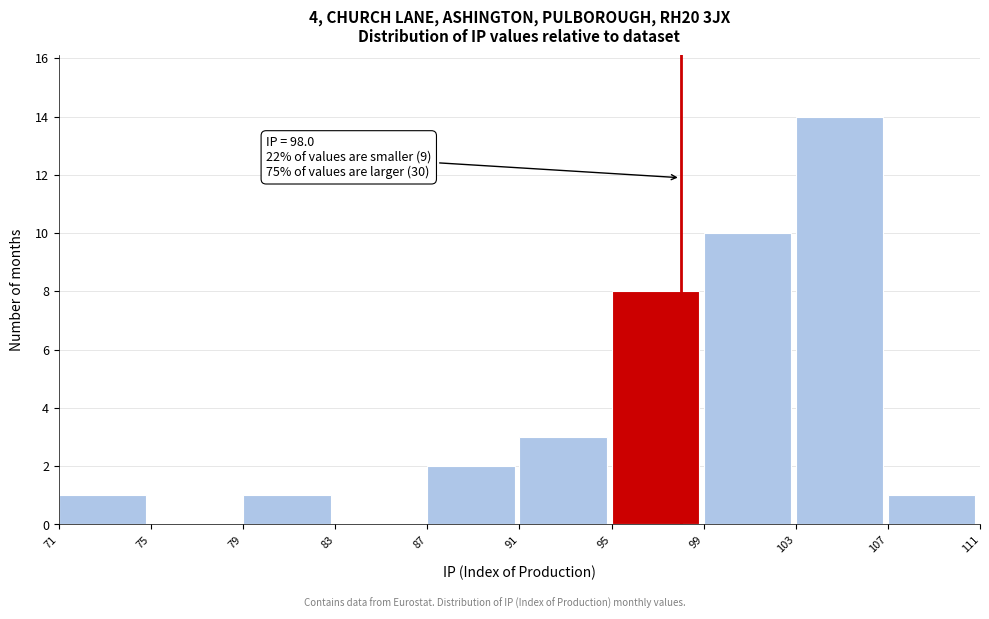

Over which range of the x-axis is the bar tallest?

103 to 107